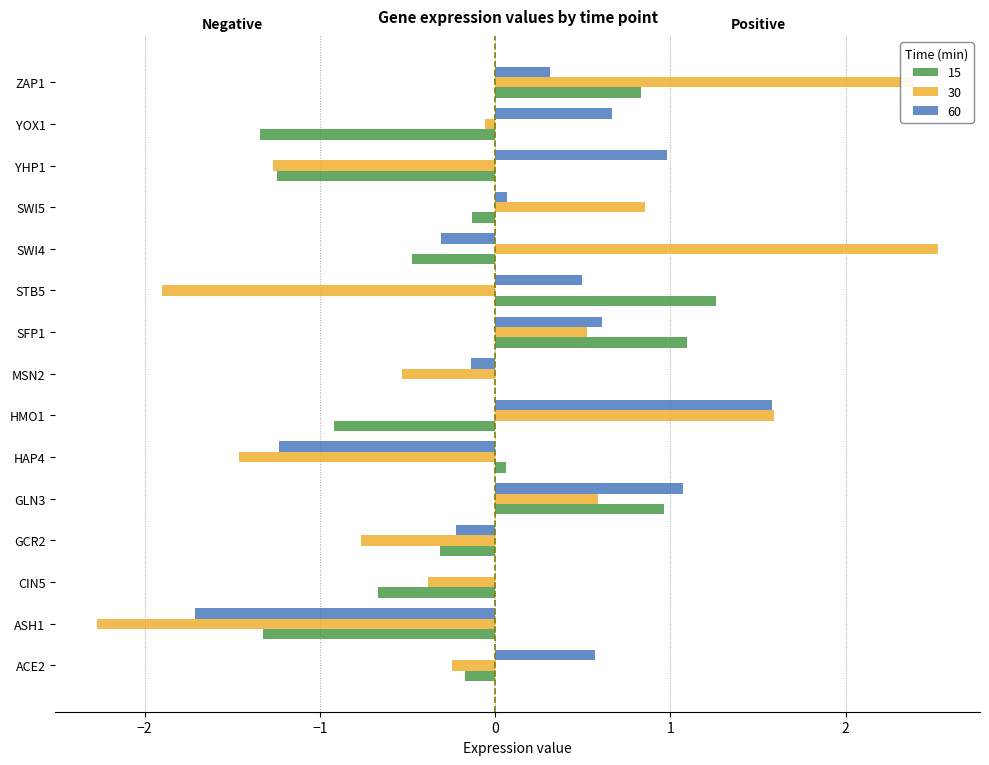

What is the spread (max minus min) of values at MSN2?

0.5